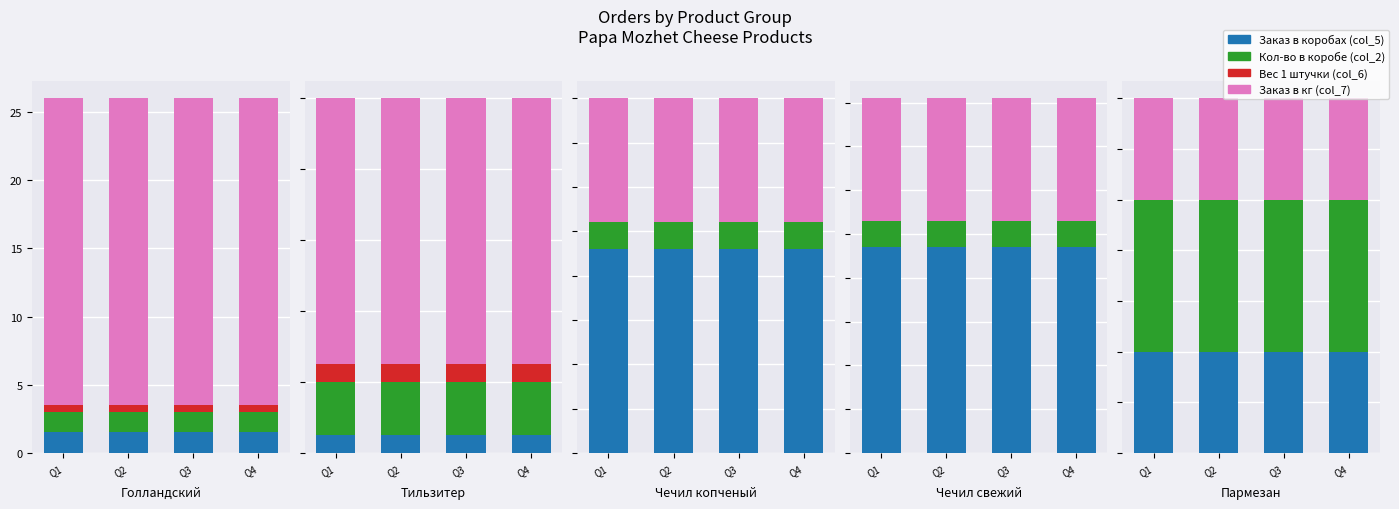

Which category has the highest value in the Кол-во в коробе (col_2) series?

Q1